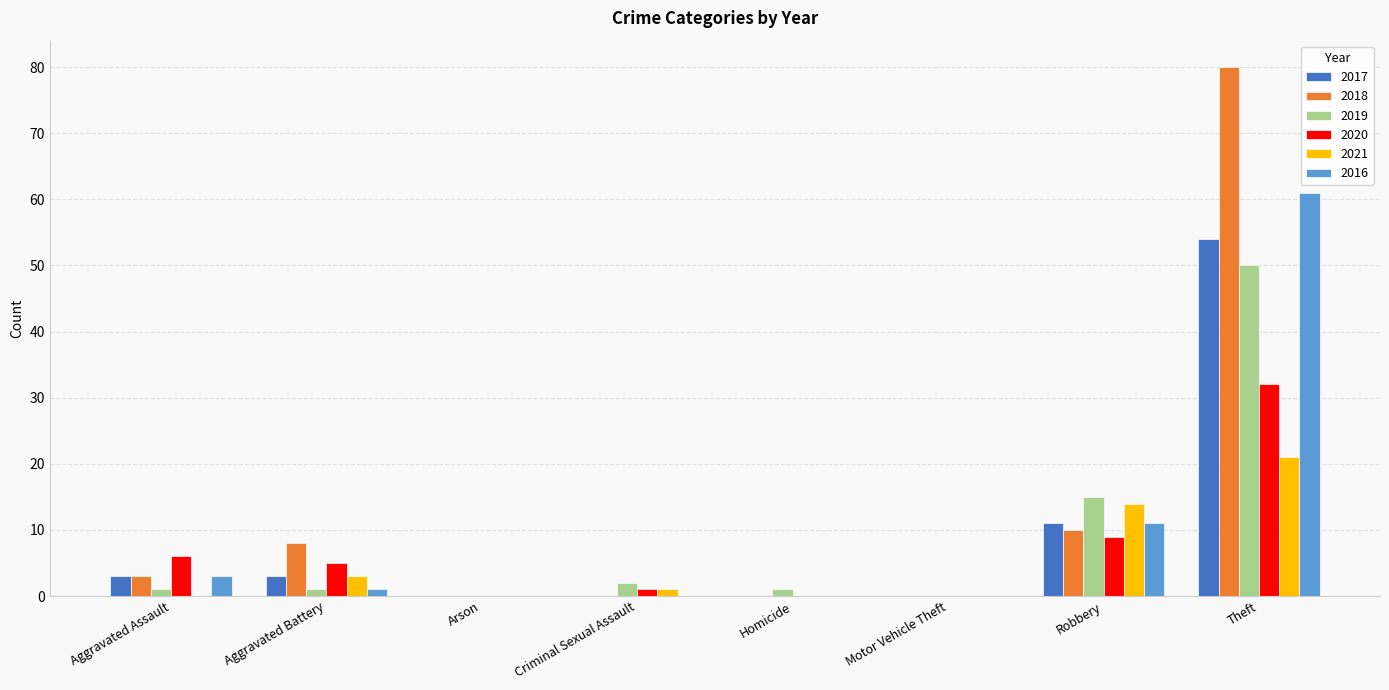

How many series are shown in this chart?

6